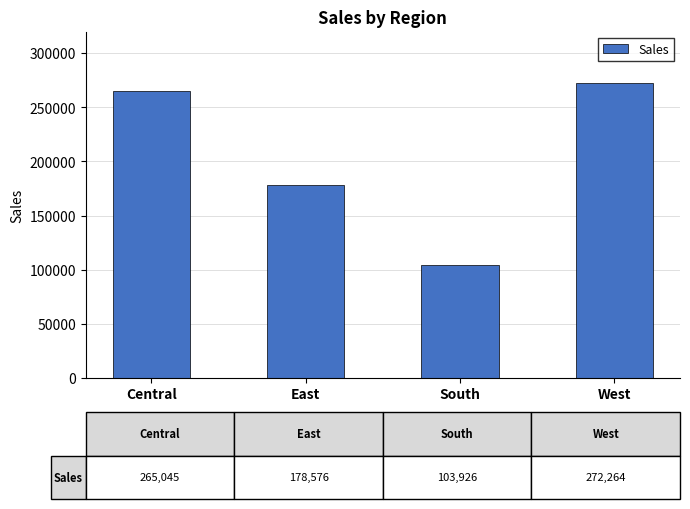

What is the difference between the maximum and second lowest values?

93688